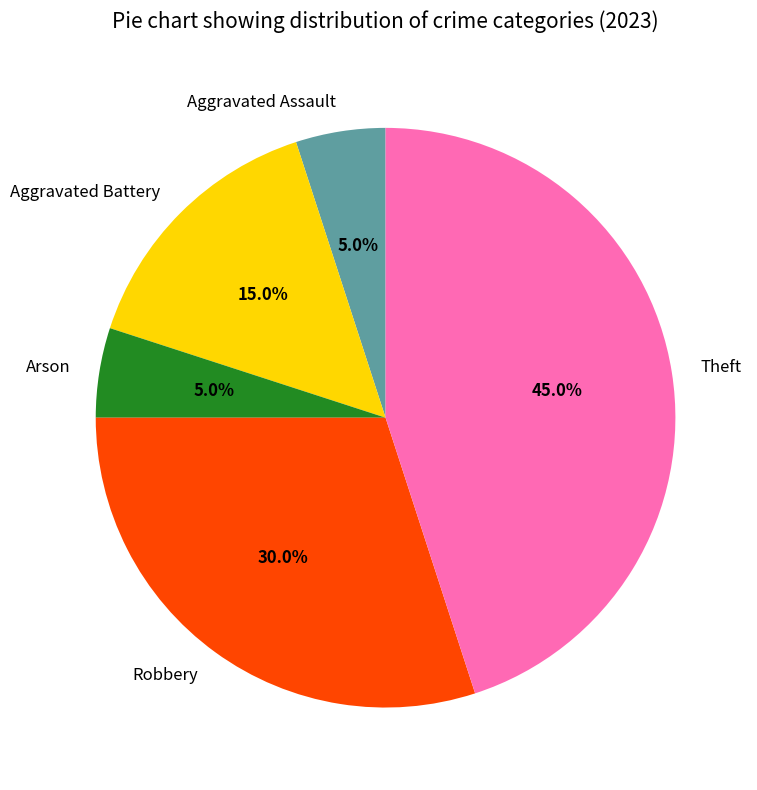

Which has a higher value, Aggravated Battery or Robbery?

Robbery